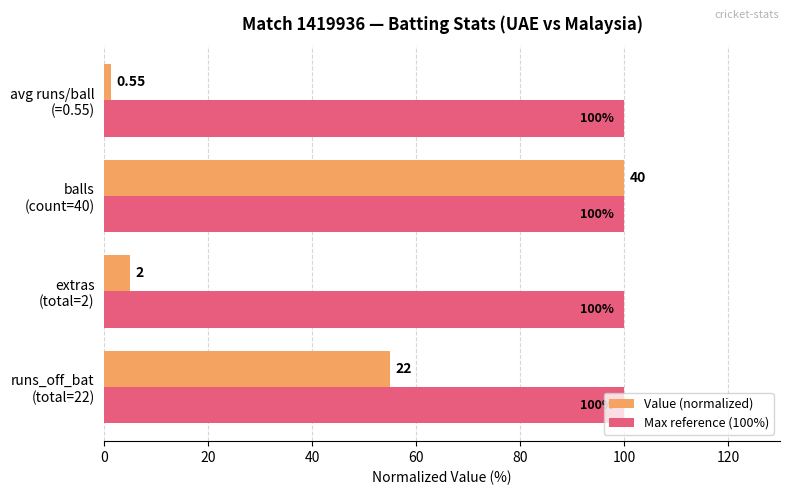

Which series has the largest range (max minus min)?

Value (normalized)